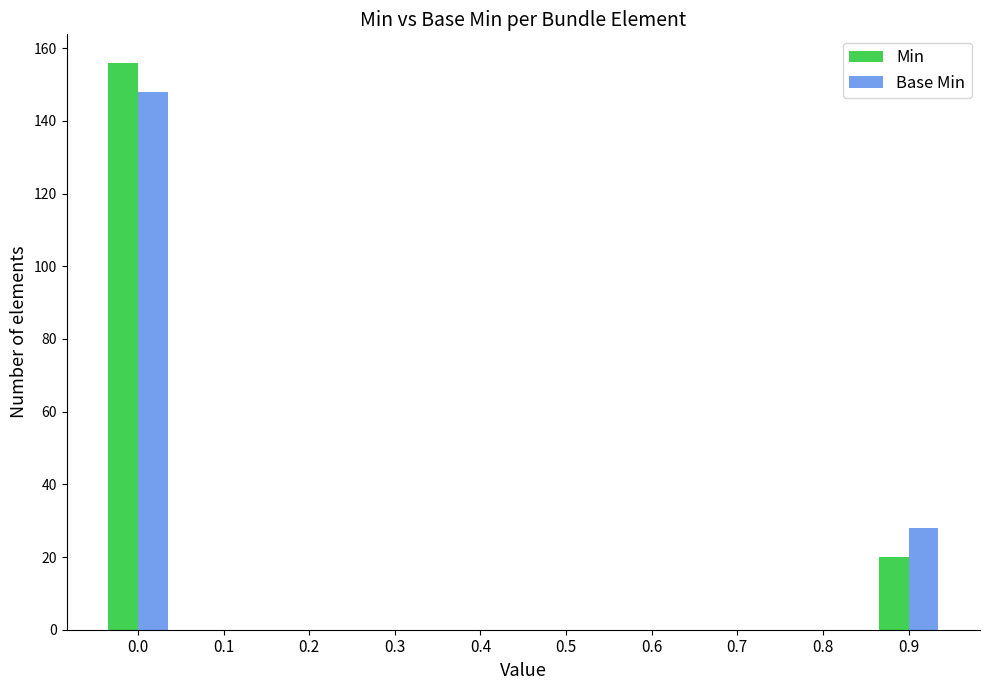

Are the bars horizontal?

No